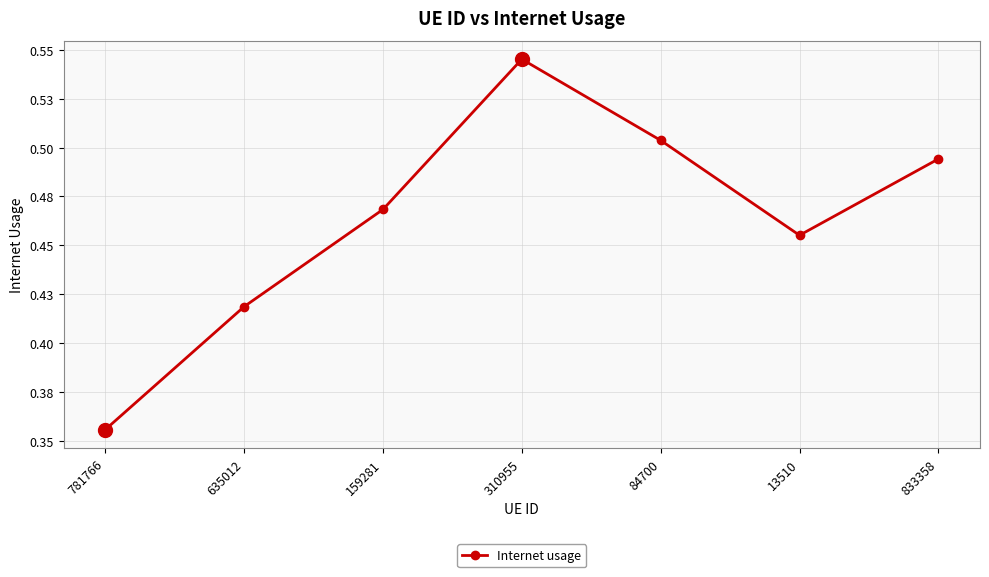

Is this an area chart (filled region under the line)?

No